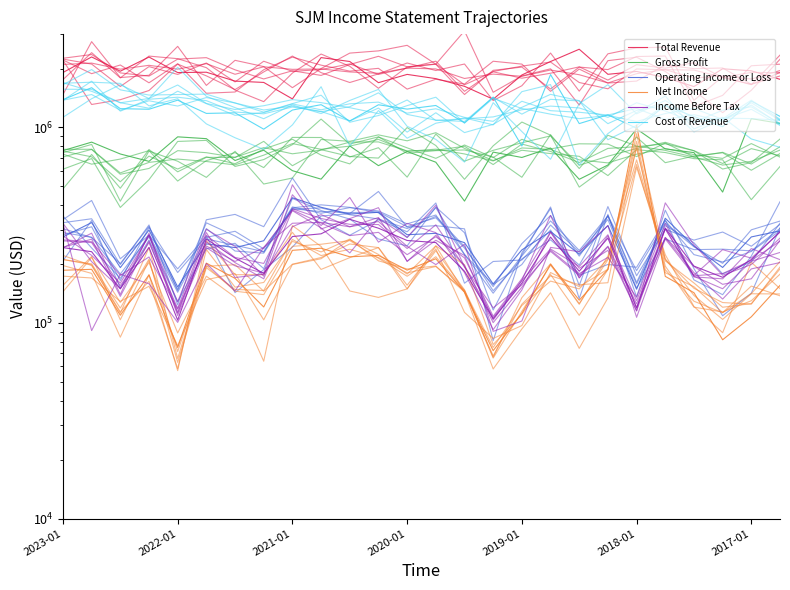

At which label does Cost of Revenue first exceed 1238538?

2023-01